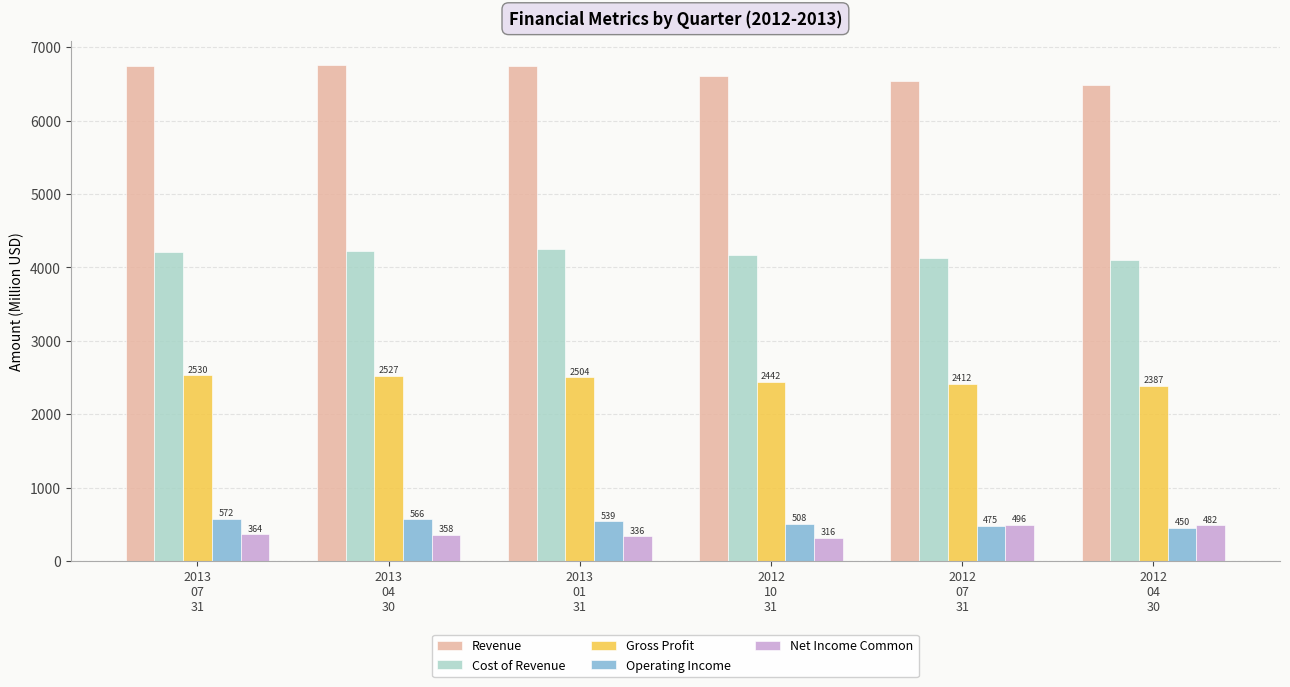

Where is Cost of Revenue nearest to the value 4176?

2012
10
31